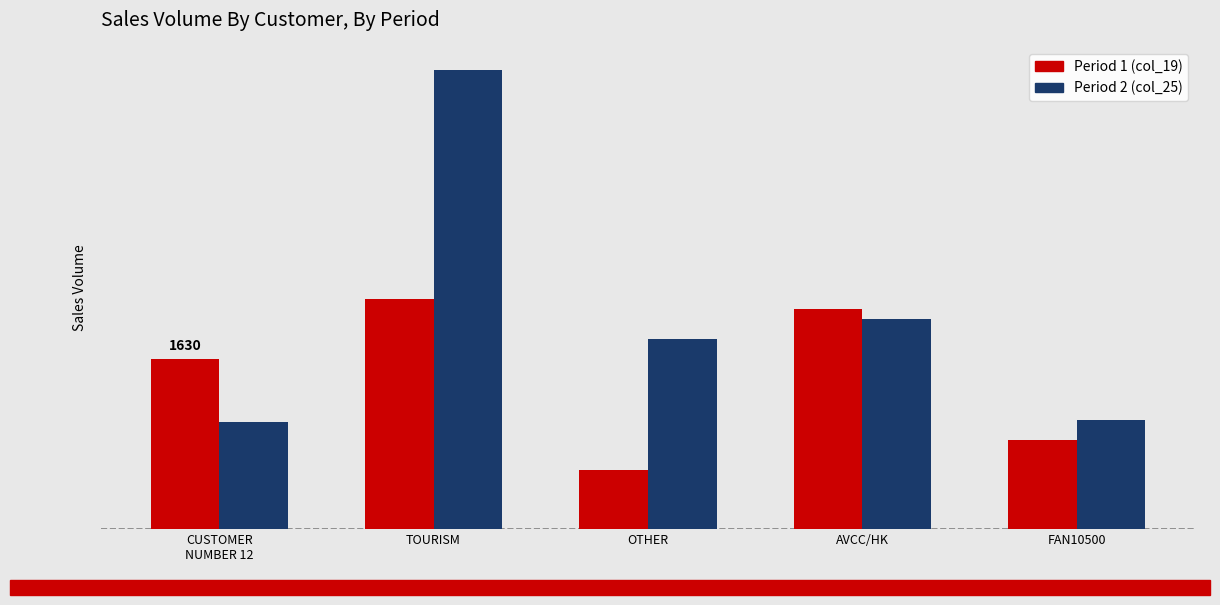

Rank the series at CUSTOMER
NUMBER 12 from highest to lowest value.

Period 1 (col_19), Period 2 (col_25)